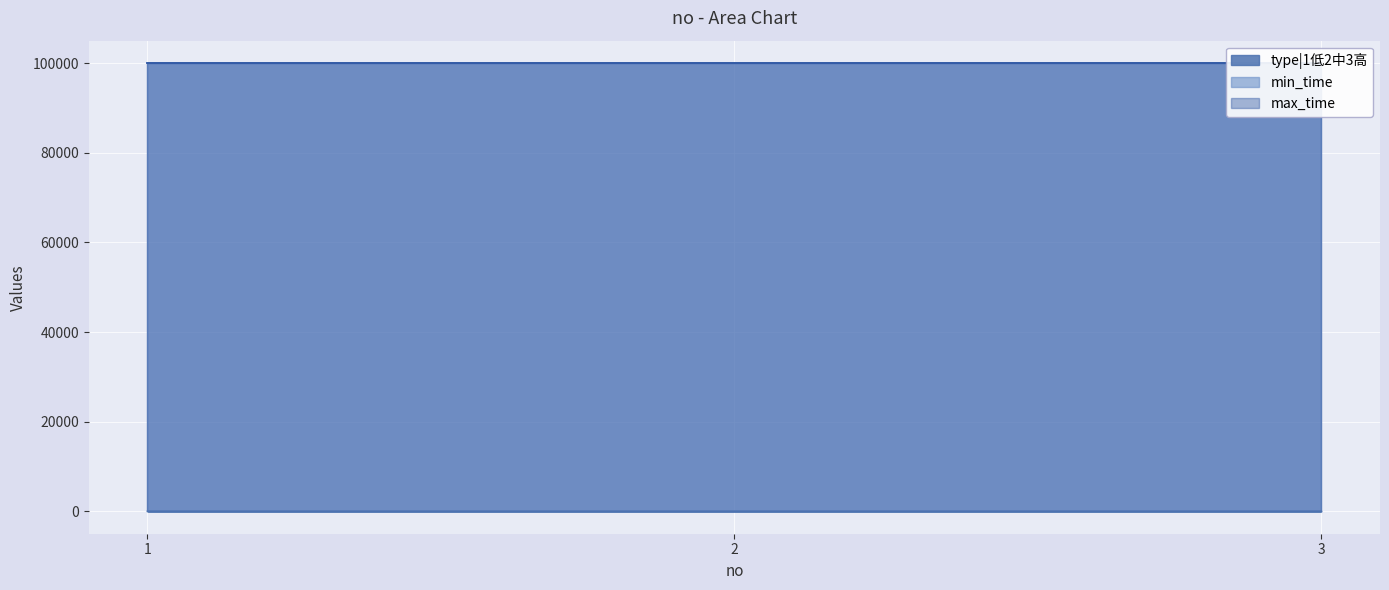

Reading left to right, list all the values displayed in this chart.

type|1低2中3高: 1	2	3
min_time: 99999	99999	99999
max_time: 99999	99999	99999